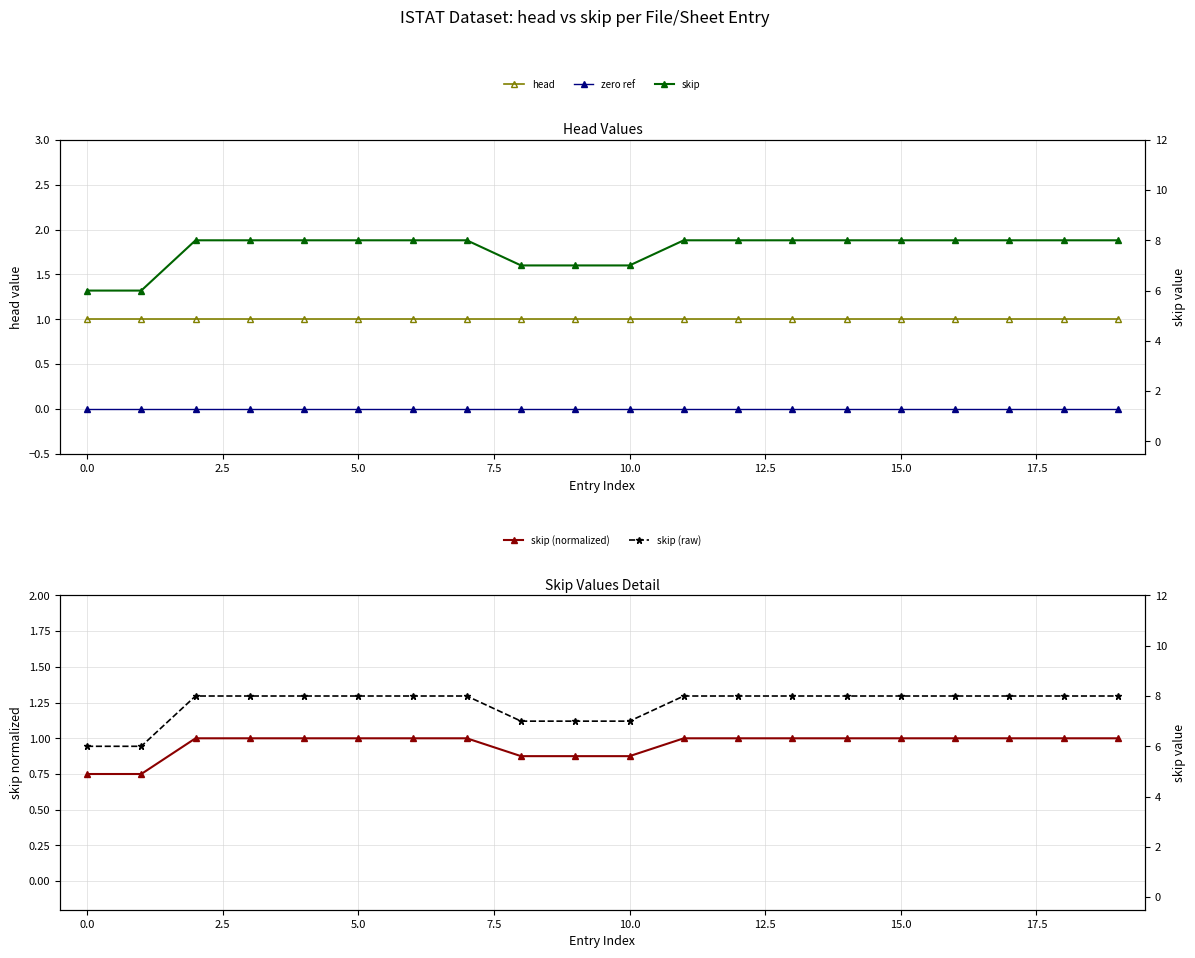

Read the skip value at 14.

8.0